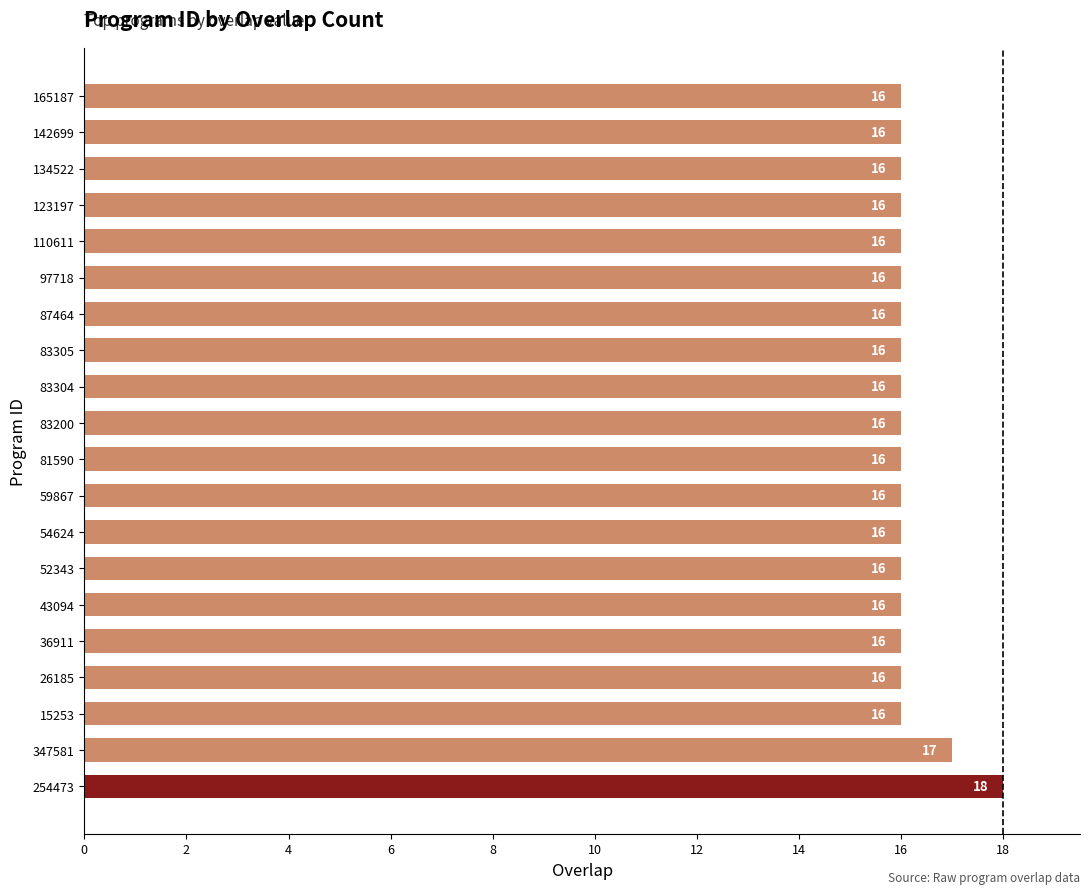

The value at 81590 is 16. True or false?

True